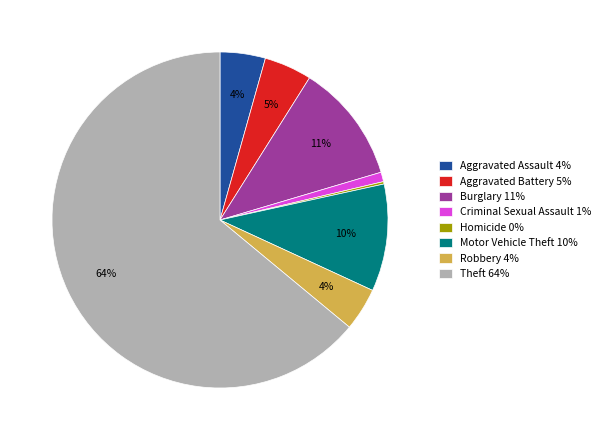

To the nearest percent, what percentage of the pie is Motor Vehicle Theft 10%?

10%